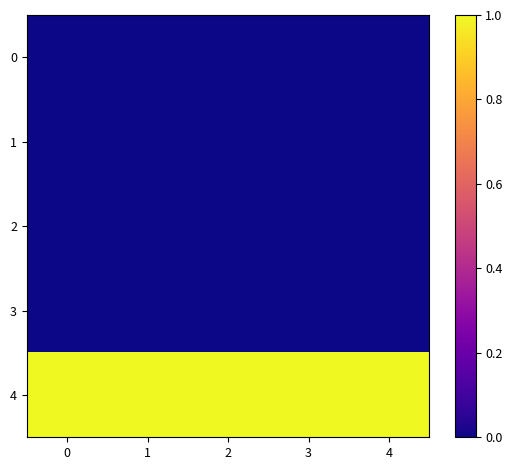

Reading left to right, transcribe all the data shown in this chart.

0: 0=0.0	1=0.0	2=0.0	3=0.0	4=0.0
1: 0=0.0	1=0.0	2=0.0	3=0.0	4=0.0
2: 0=0.0	1=0.0	2=0.0	3=0.0	4=0.0
3: 0=0.0	1=0.0	2=0.0	3=0.0	4=0.0
4: 0=1.0	1=1.0	2=1.0	3=1.0	4=1.0